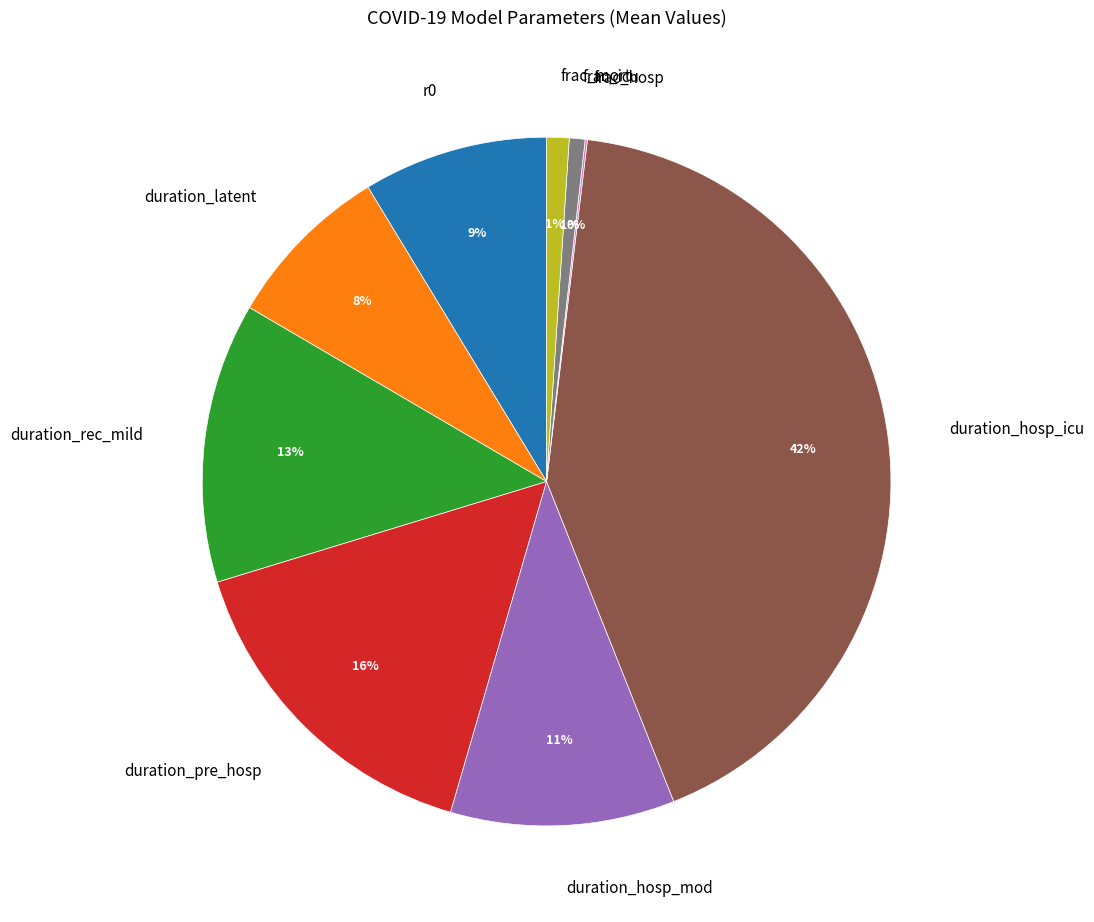

To the nearest percent, what portion does frac_mort represent?

1%